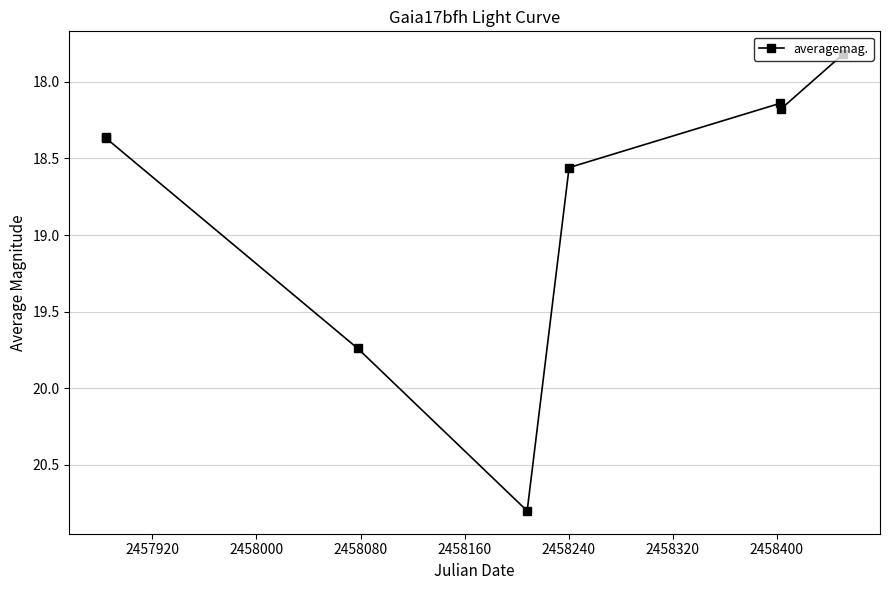

True or false: the data has more than 0 interior local peaks.

True